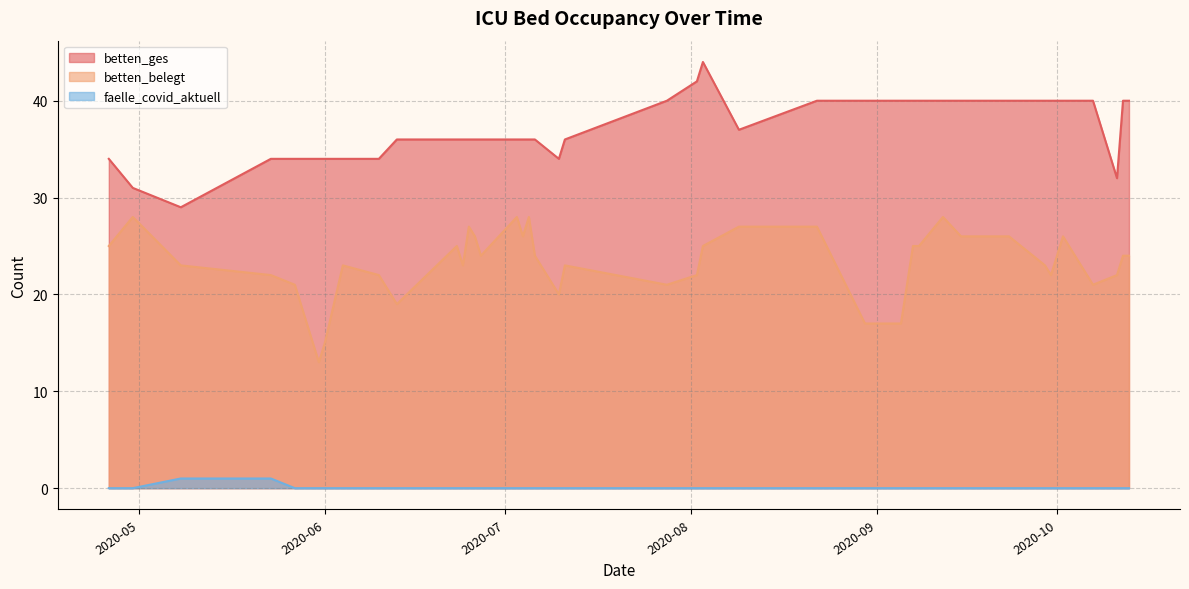

At which category is the sum across all series the highest?

2020-08-03